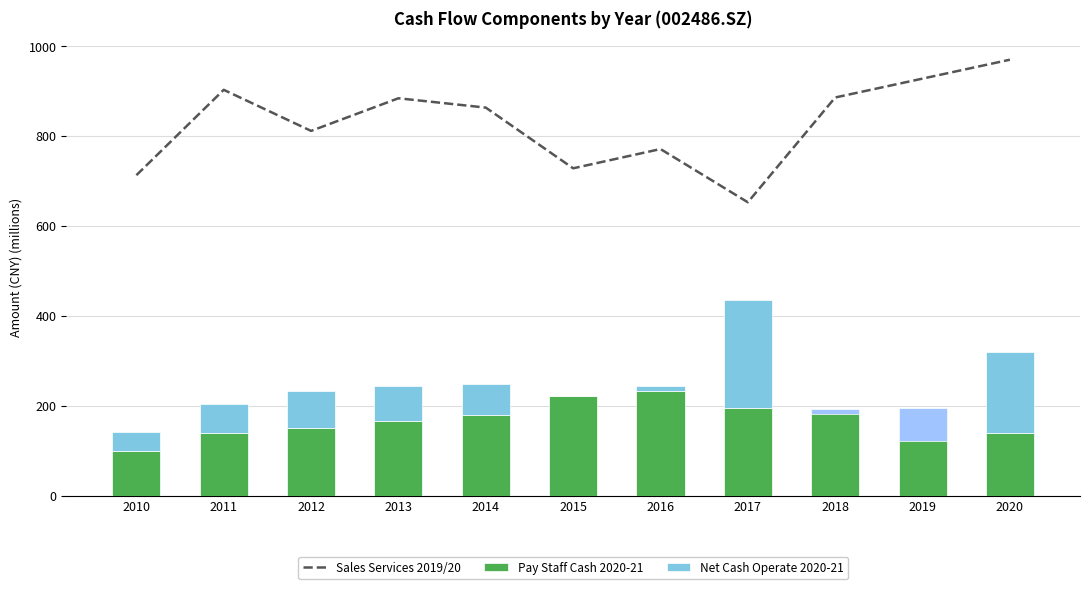

What is the sum of all Sales Services 2019/20 values?

9107.4